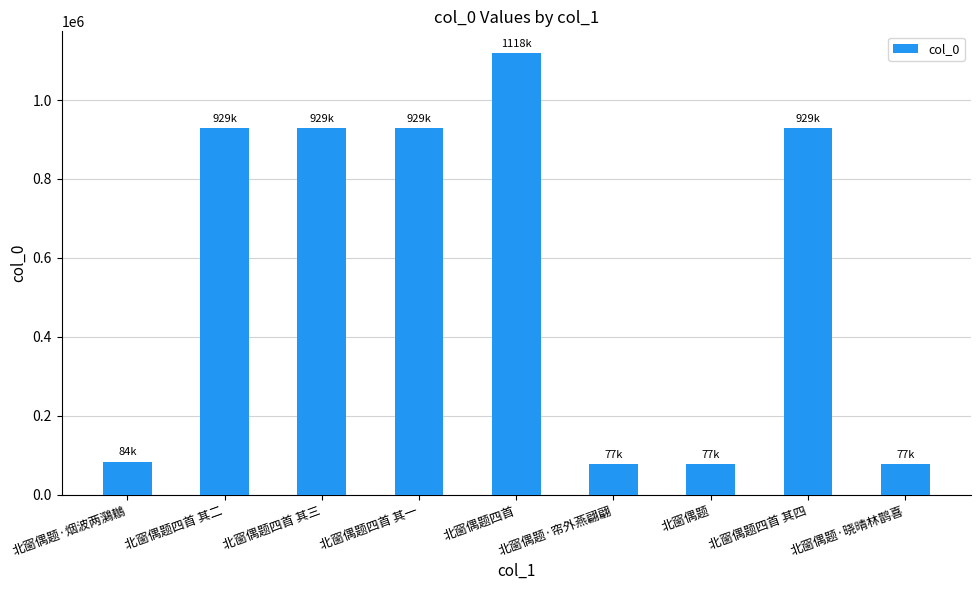

Count the number of data series in this chart.

1